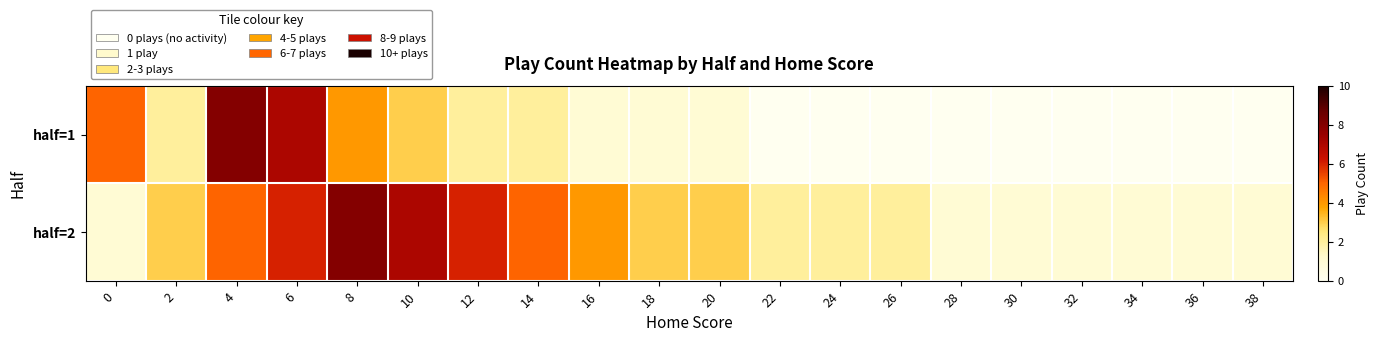

Which has a higher value, 10 or 2?

10